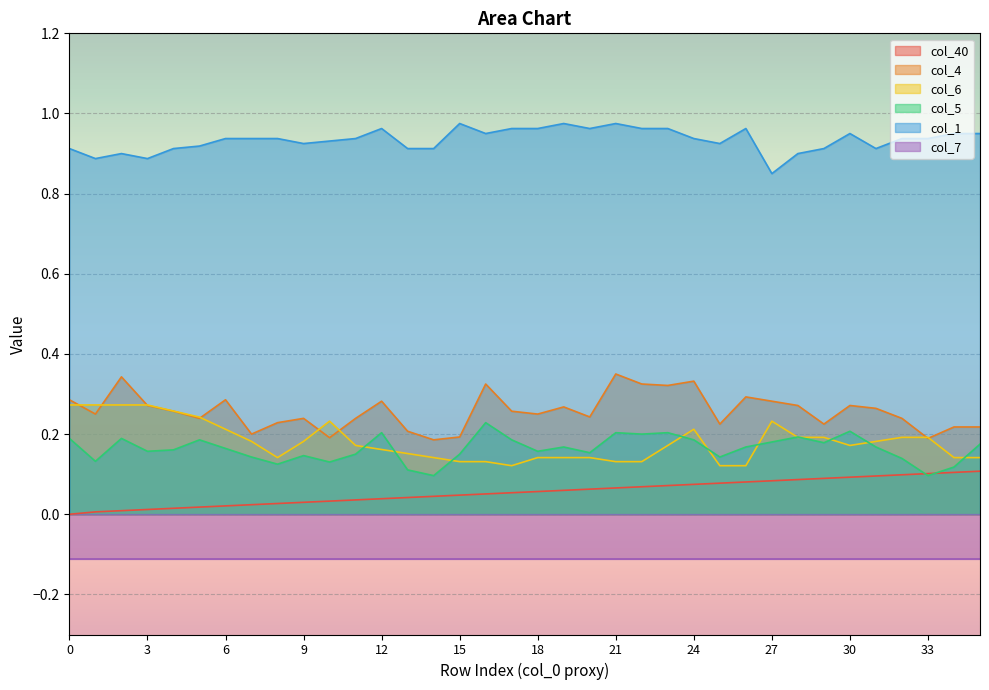

What is the greatest value displayed?

1.0